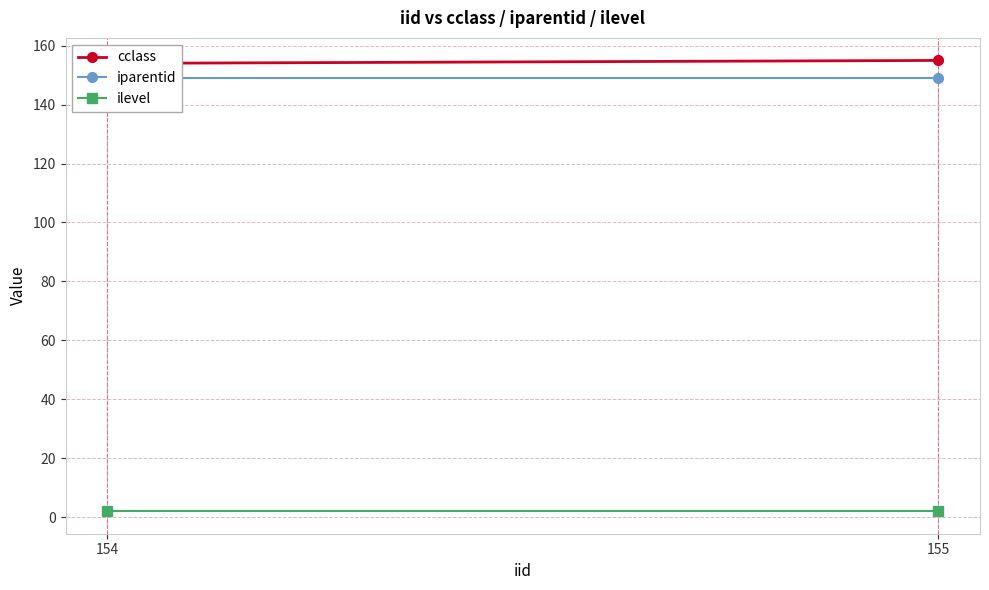

What are all the series names shown in the legend?

cclass, iparentid, ilevel